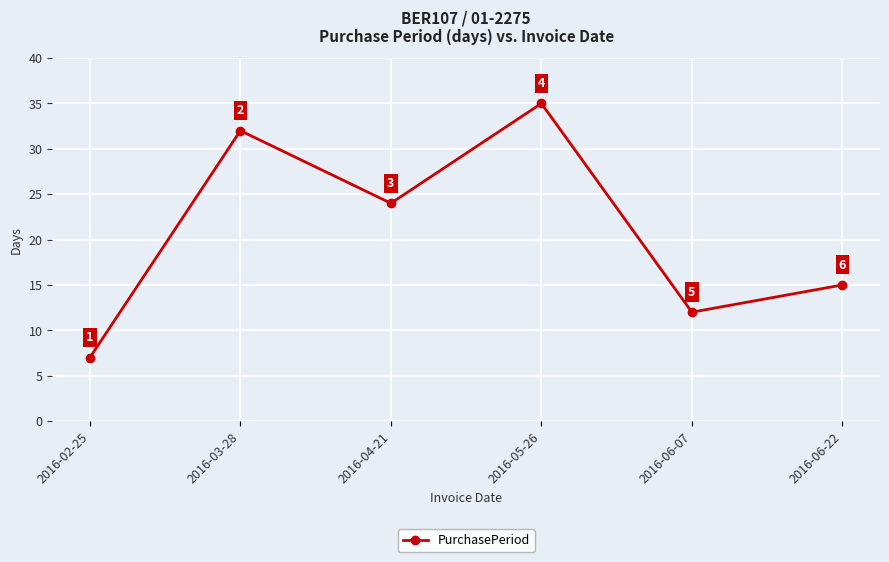

How many distinct data groups are displayed?

1